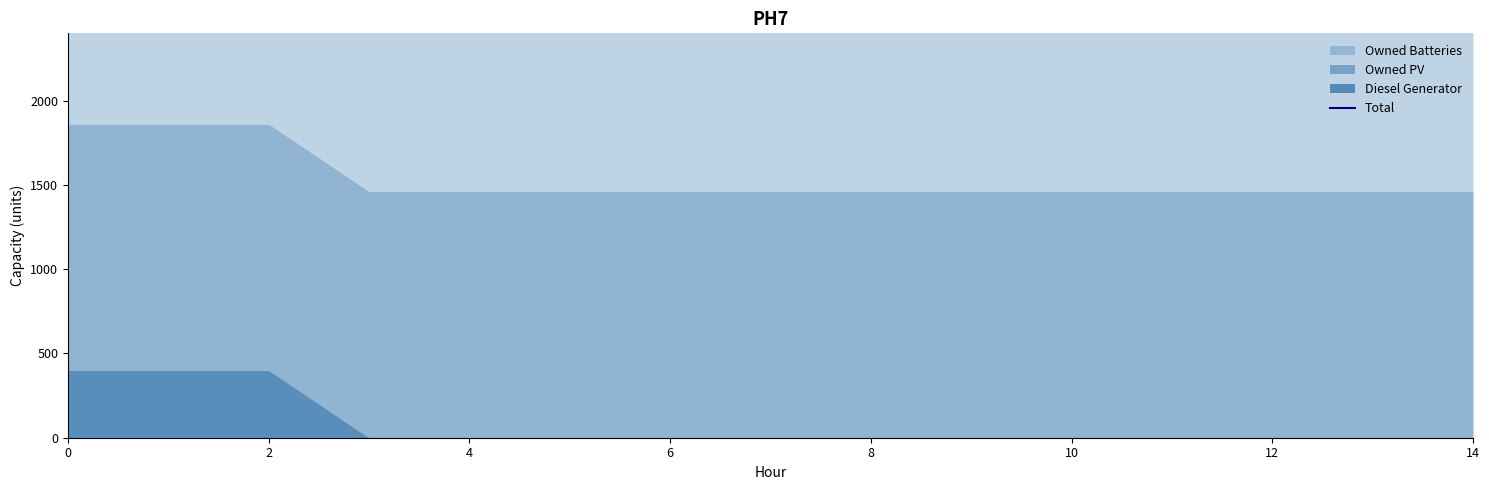

True or false: the data shows 3223 at 4.

True